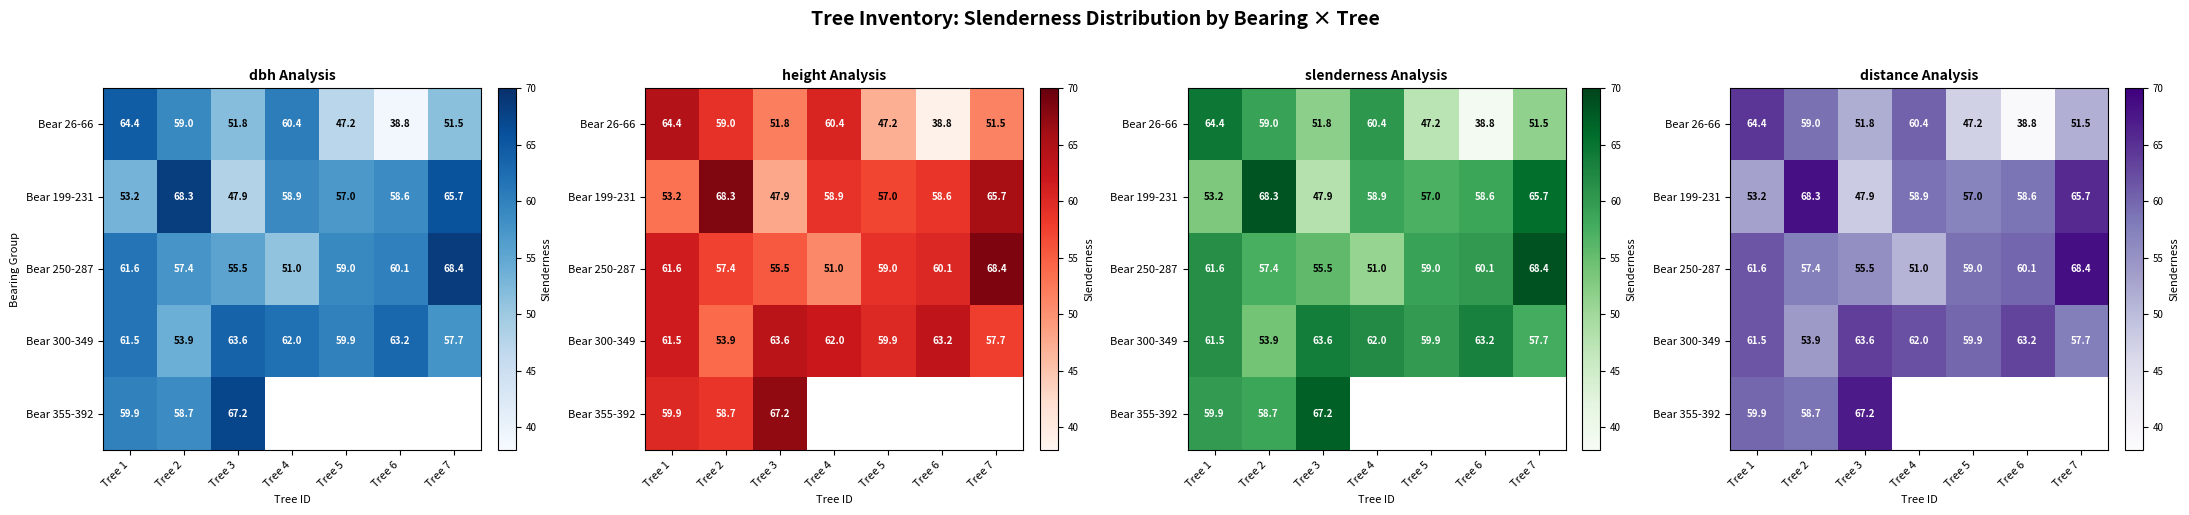

The value of Bear 355-392 at Tree 3 is 105.2. True or false?

False